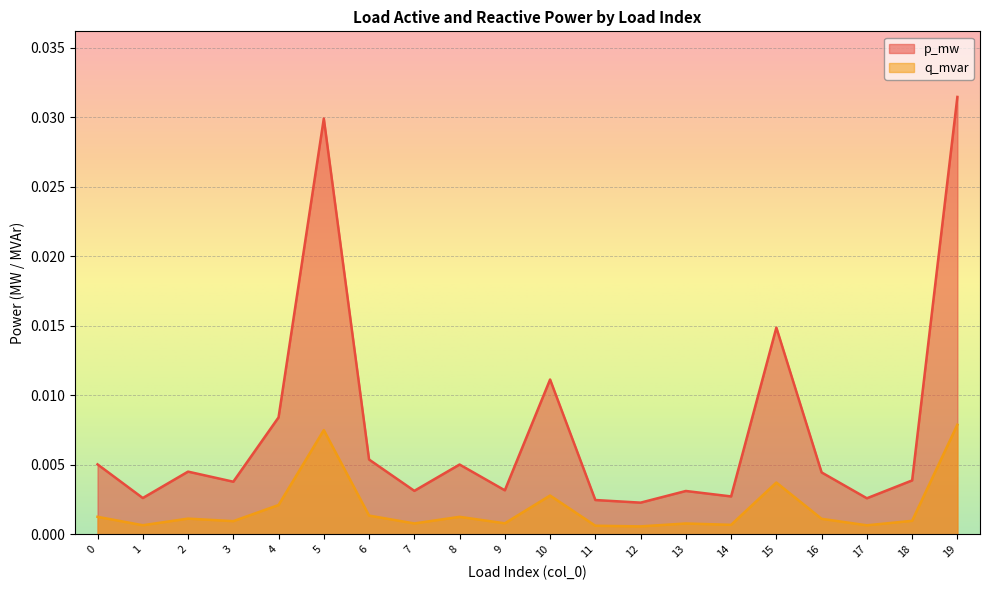

Which series has the largest total across all categories?

p_mw